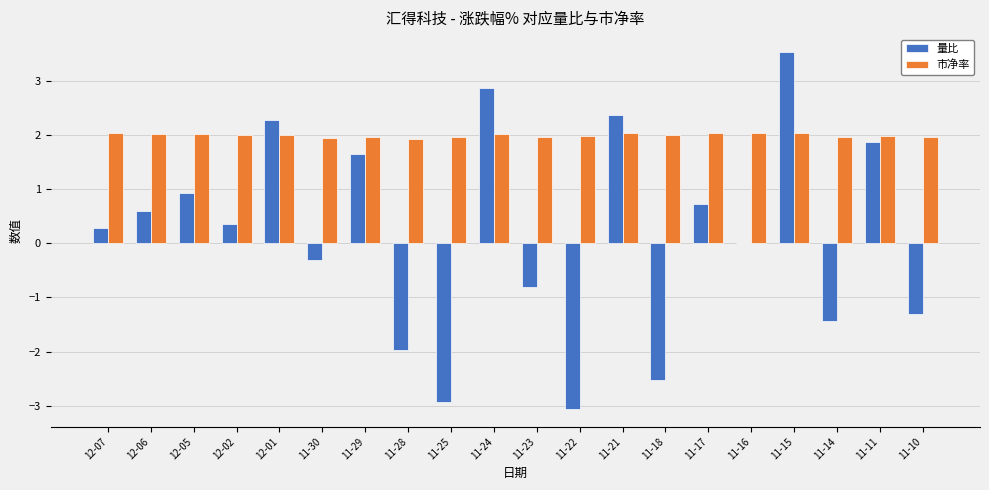

How many groups of bars are there?

20